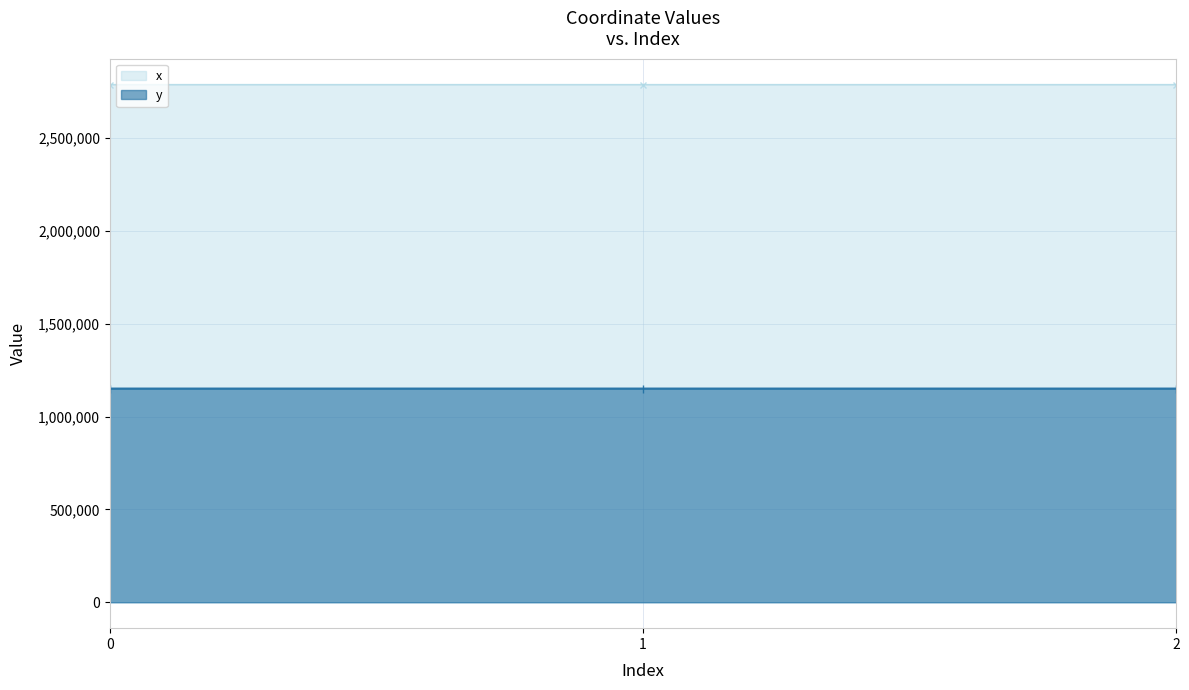

How many lines are shown in the chart?

2